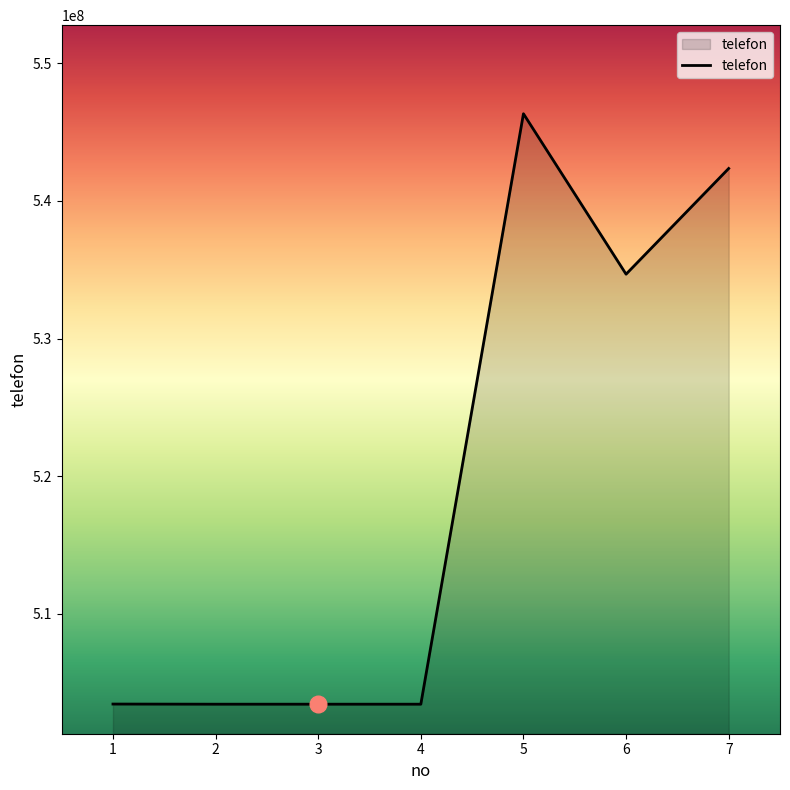

Is it true that the value at 3 is 341947389?

False